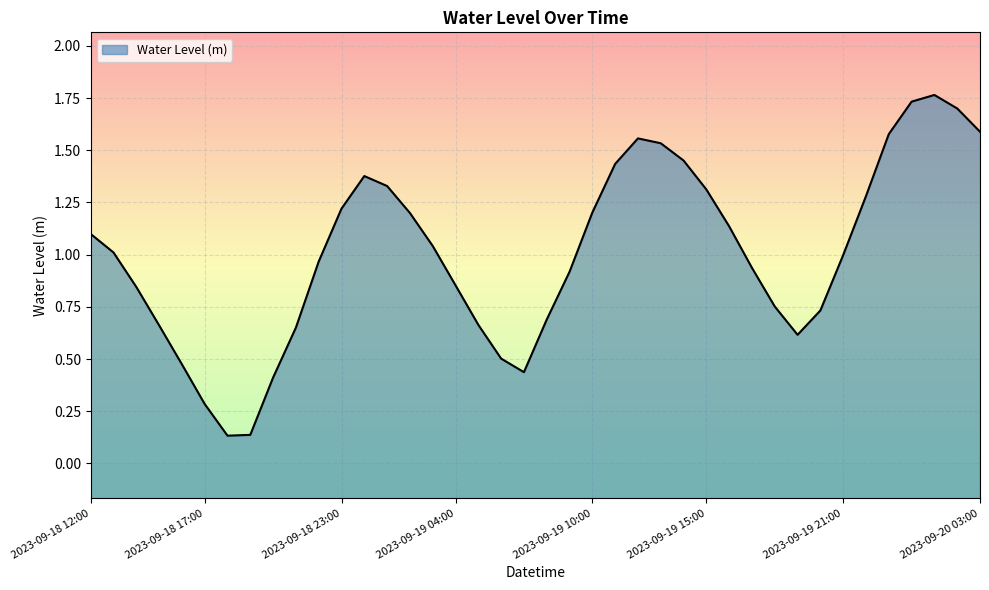

What is the difference between the maximum and minimum values?

1.6